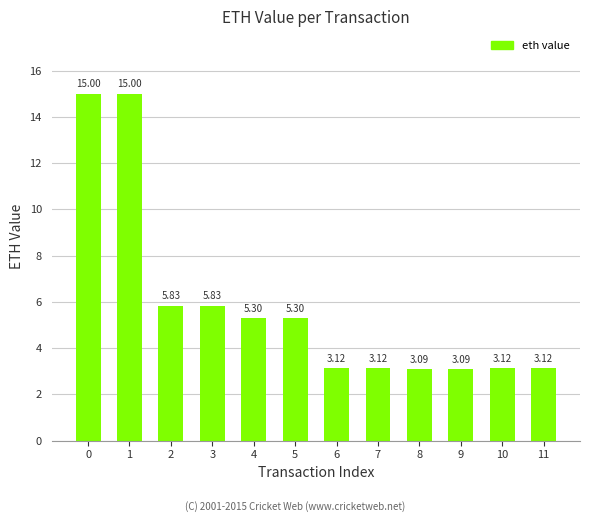

Approximately how many times larger is the value at 5 compared to 11?

1.7